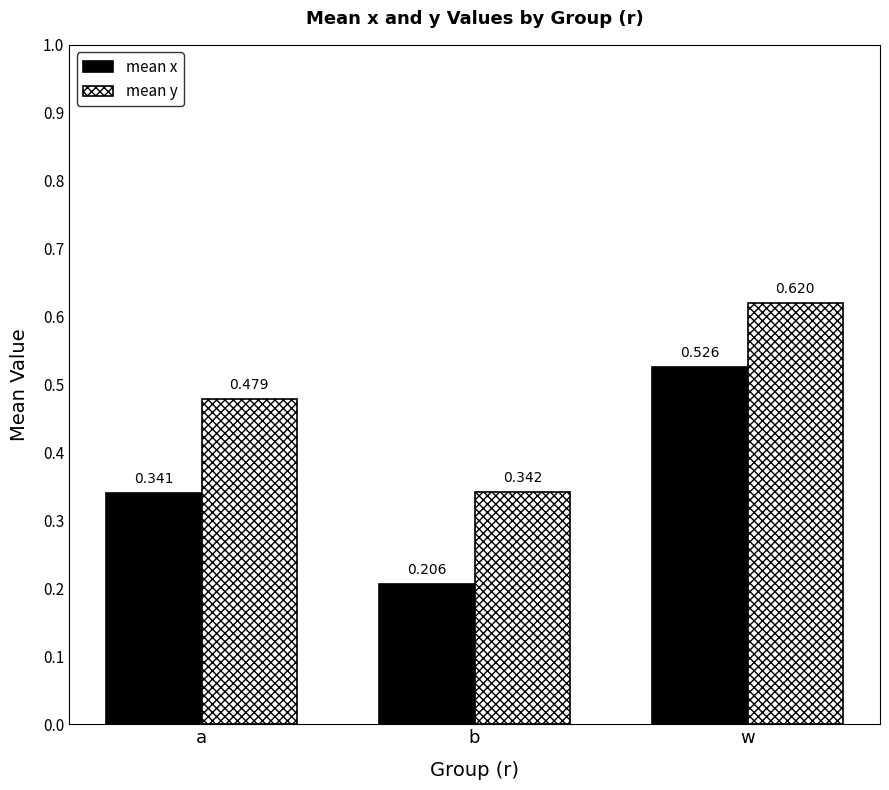

Which series has the largest total across all categories?

mean y